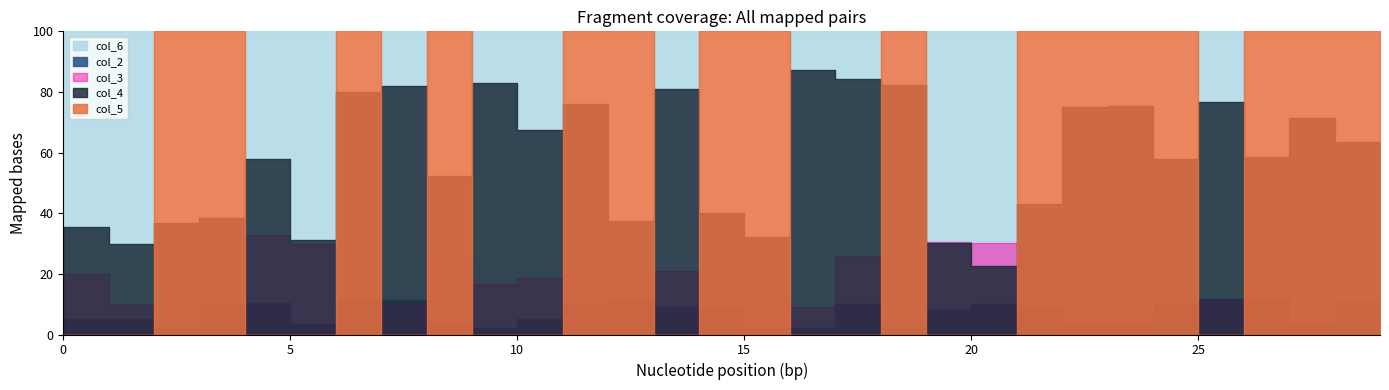

List the series in order of their peak value, highest first.

col_5, col_6, col_4, col_3, col_2